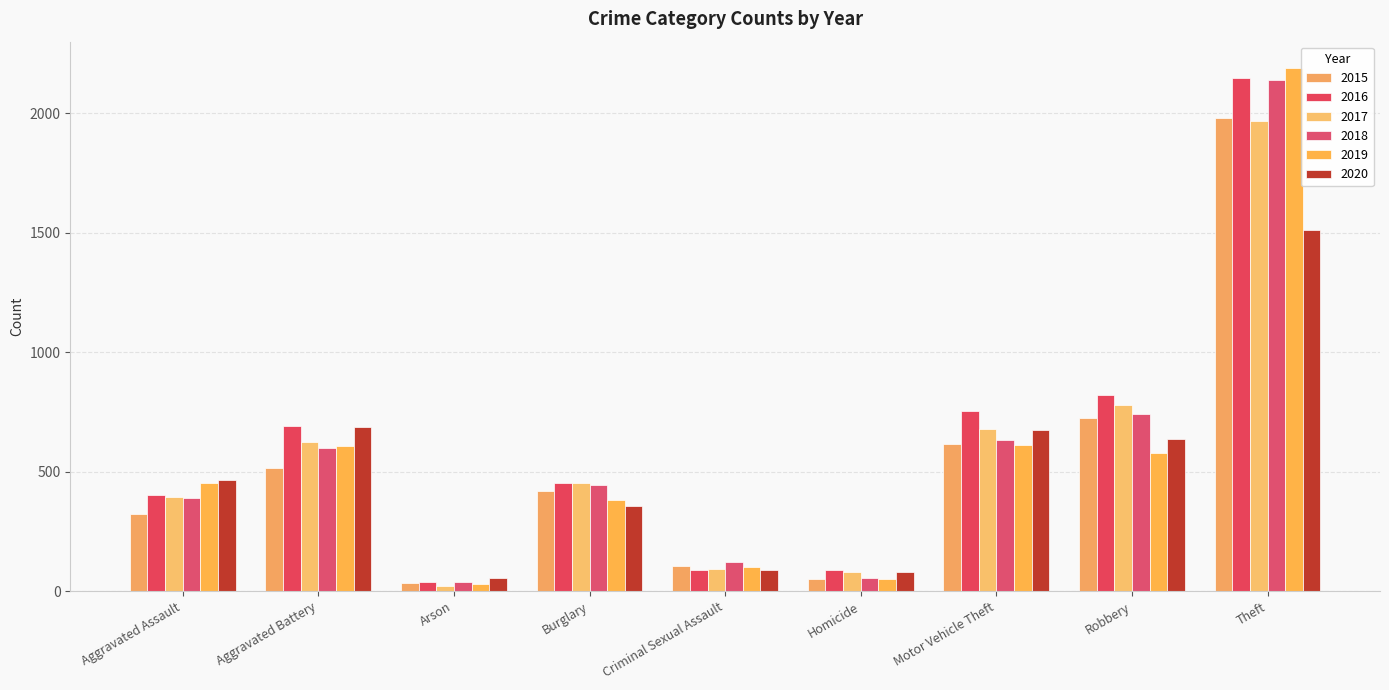

Where does the 2016 series first go above 451?

Aggravated Battery